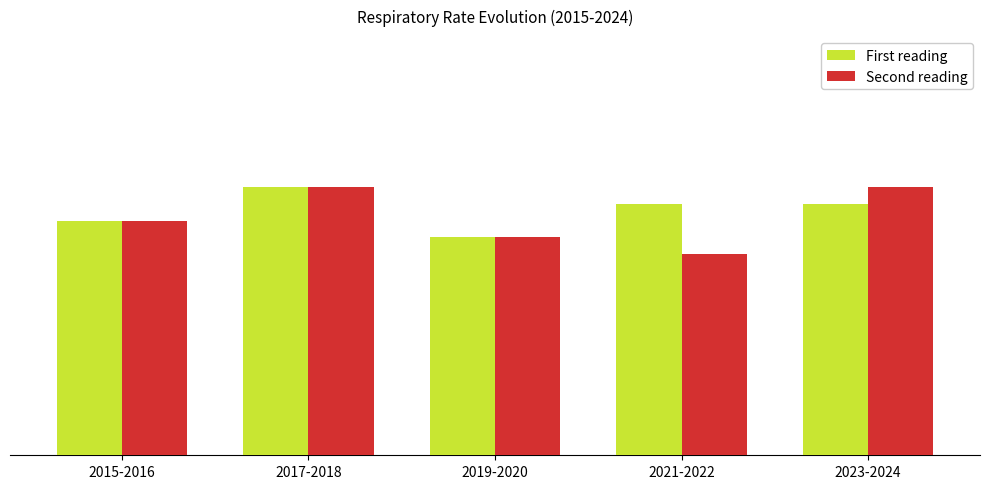

Is the value of Second reading at 2015-2016 greater than the value of First reading at 2019-2020?

Yes